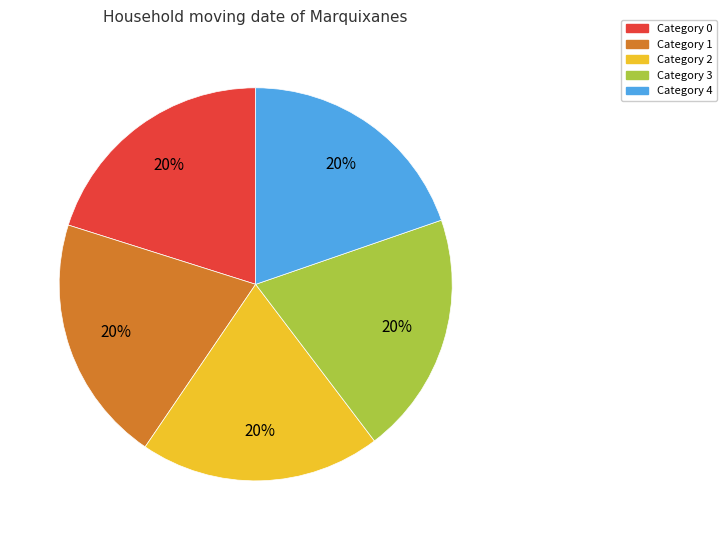

To the nearest percent, what is the average slice percentage?

20%